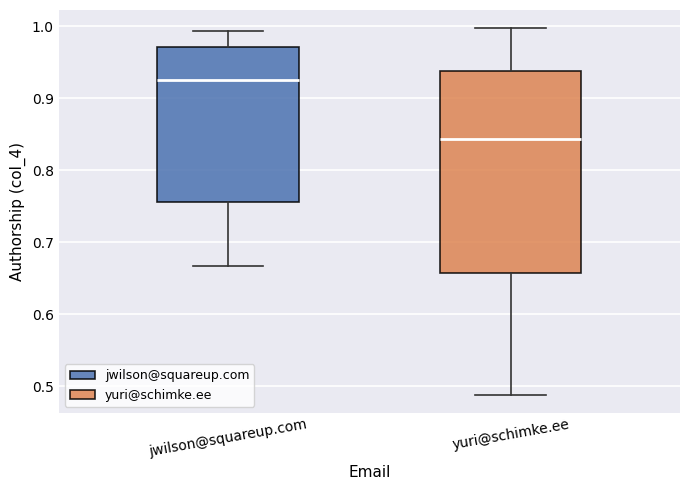

Where does the upper whisker of the box for jwilson@squareup.com end on the y-axis? The values are not printed on the chart, so give them approximately, as read against the axis.

0.99